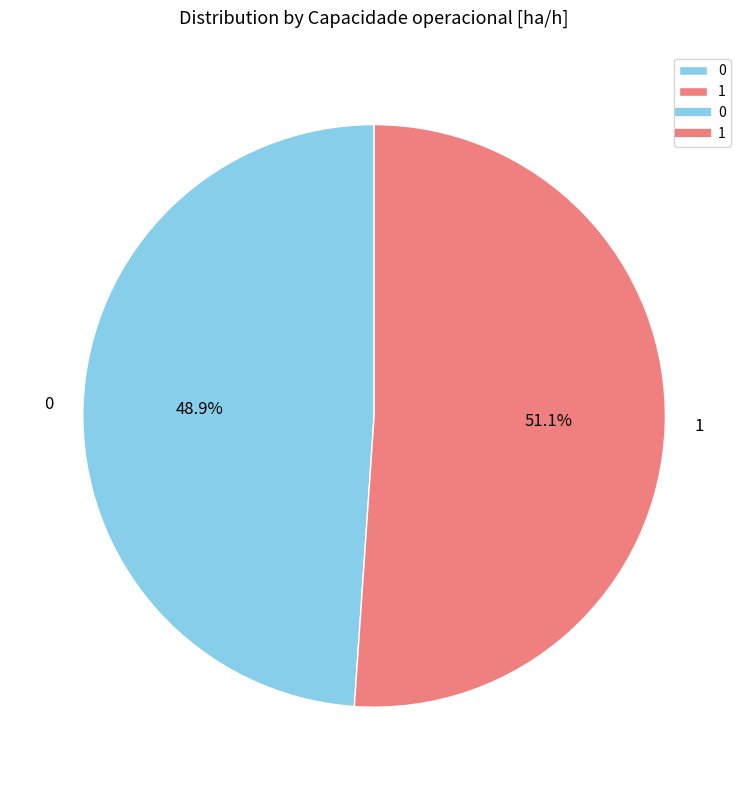

Combined, do 0 and 1 account for over 50%?

Yes